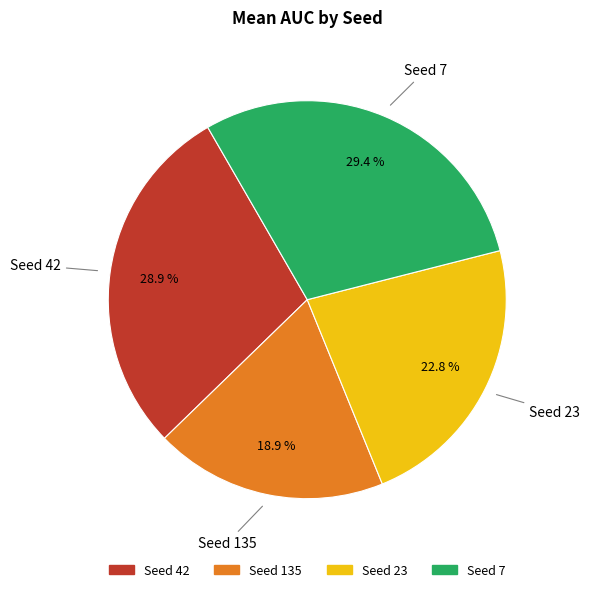

Is there a majority slice in this chart?

No